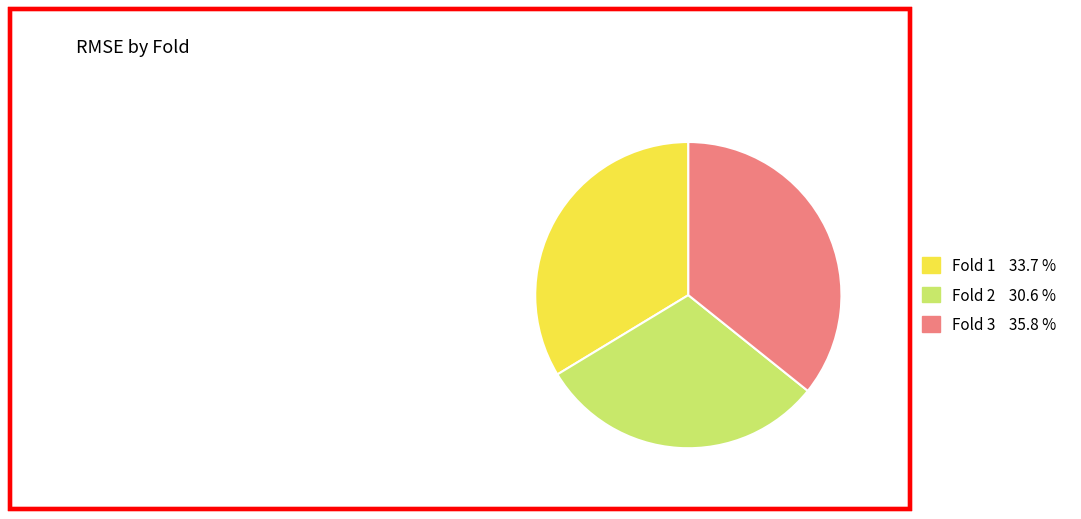

True or false: Fold 2 accounts for 16% of the total.

False